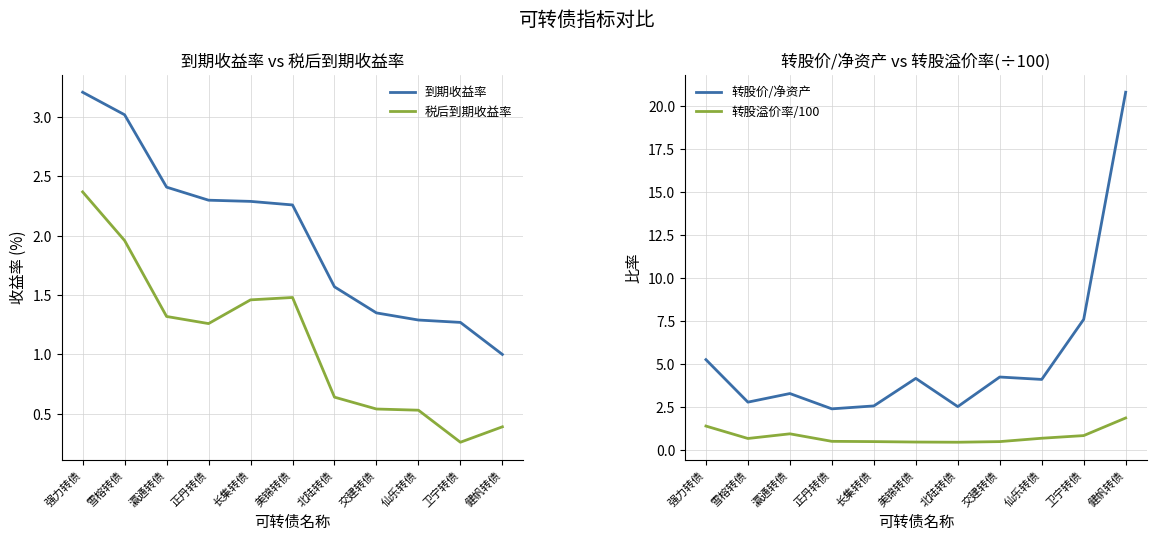

What is the difference between the 到期收益率 values at 美锦转债 and 交建转债?

0.9